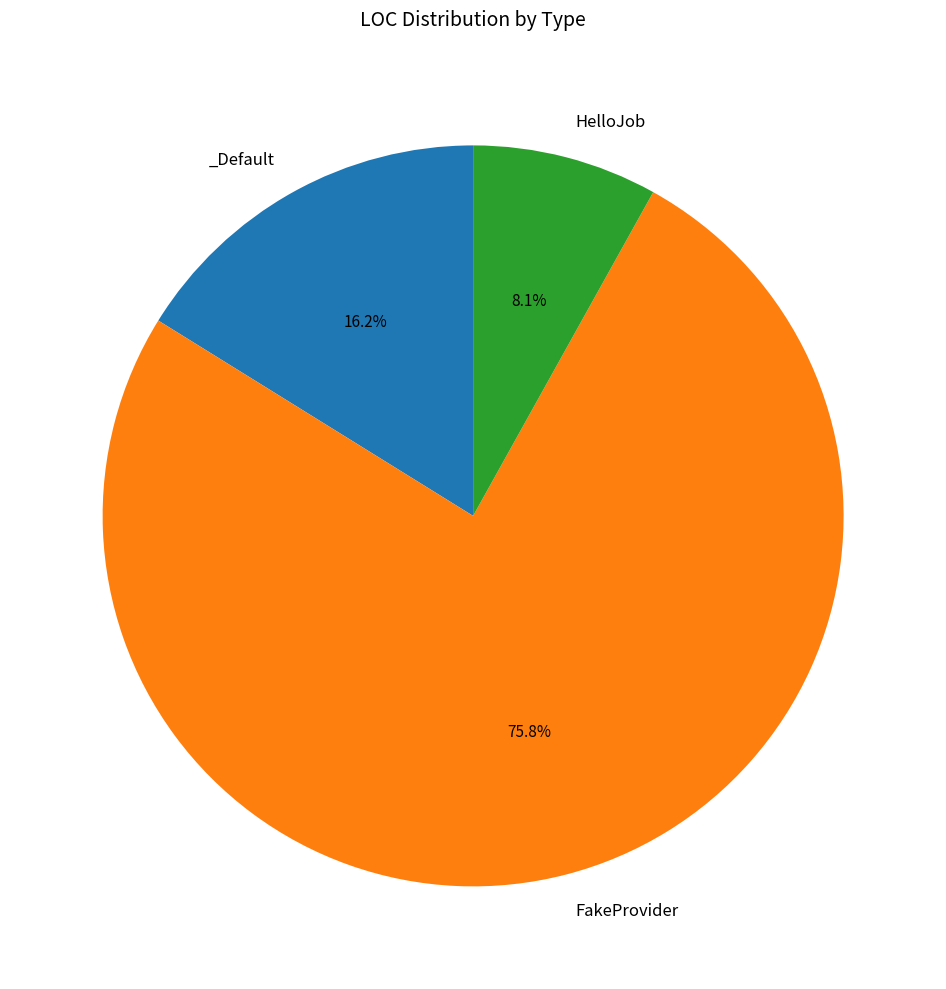

To the nearest percent, what is the difference between the largest and smallest slice percentages?

68%